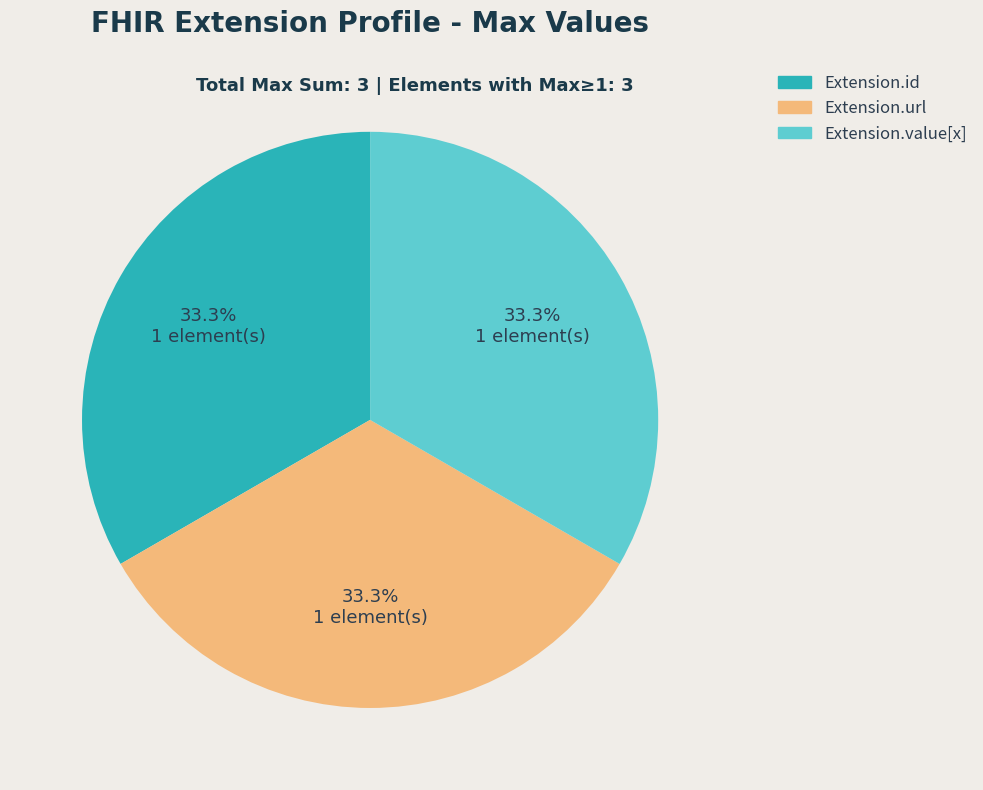

Approximately how many times larger is the value at Extension.url compared to Extension.id?

1.0